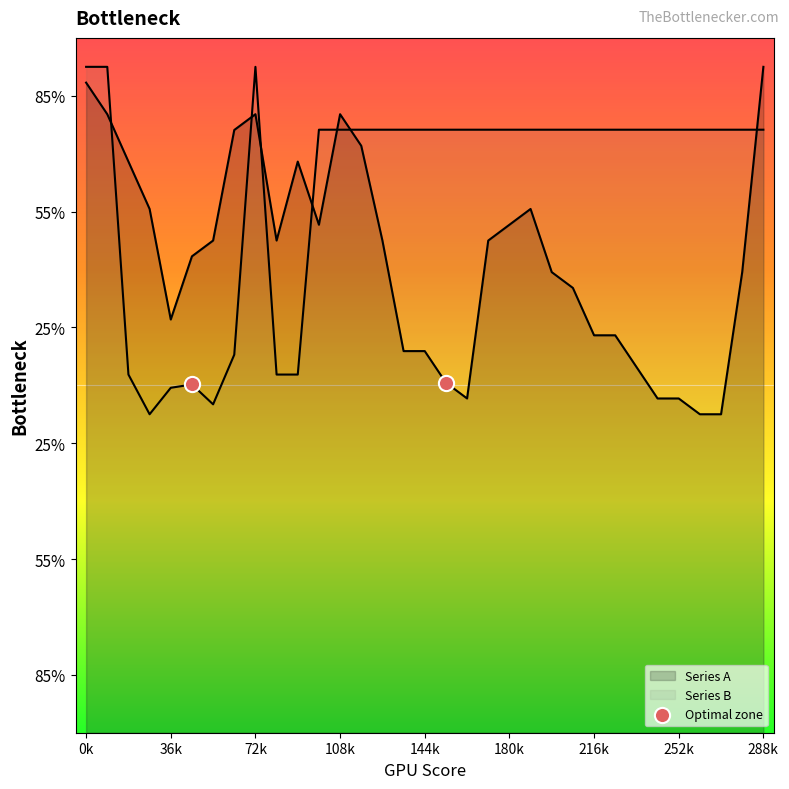

Which series reaches the maximum Y coordinate?

Series A